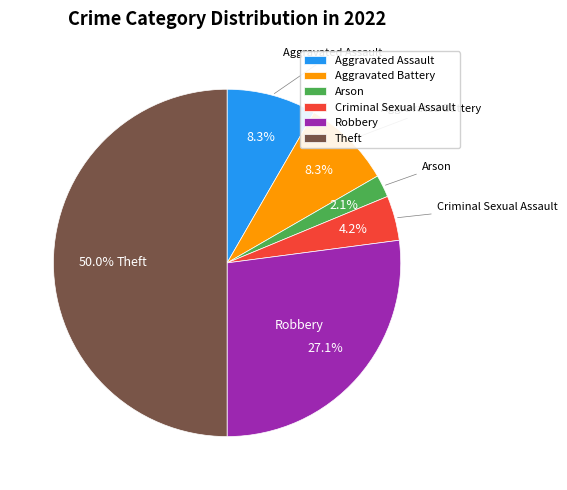

How many slices are in this pie chart?

6